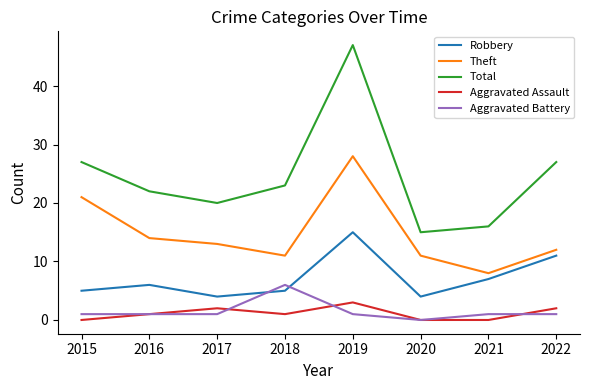

The value of Aggravated Battery at 2020 is 0. True or false?

True